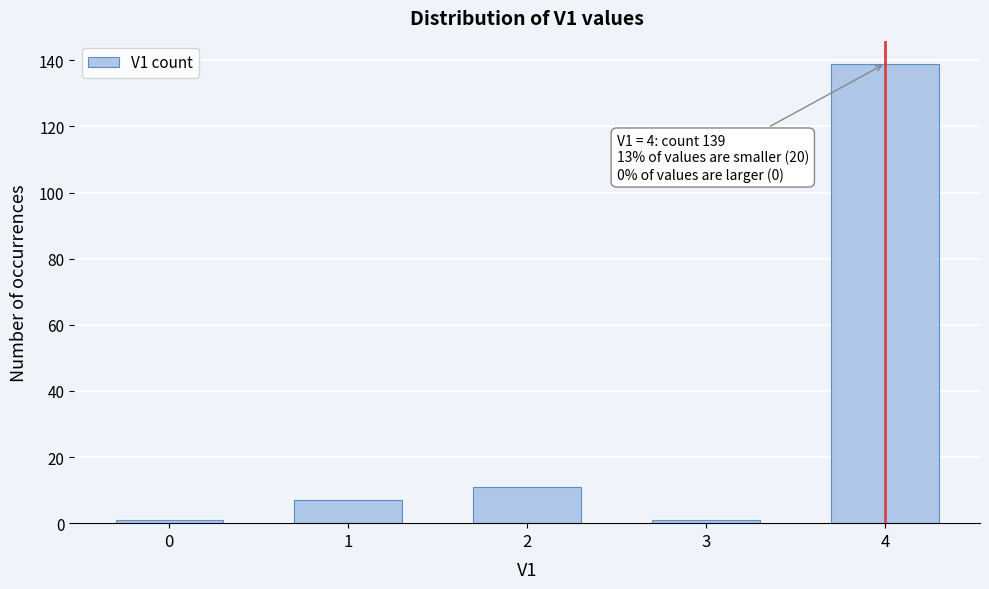

Reading left to right, list all the values displayed in this chart.

1	7	11	1	139